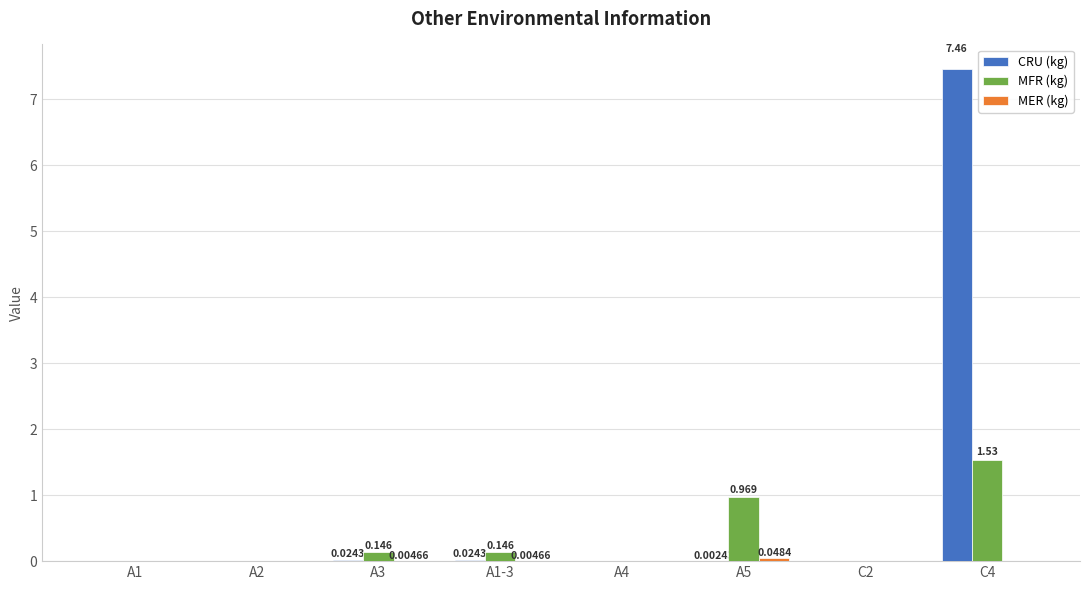

How many groups of bars are there?

8